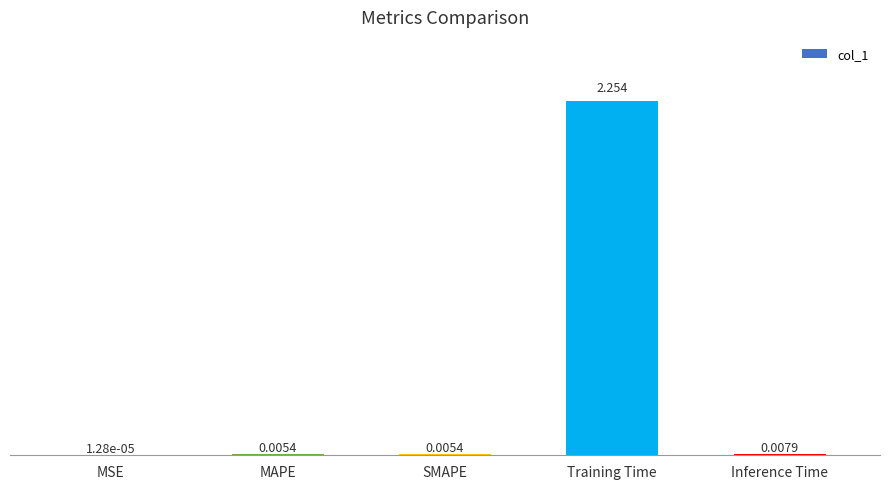

At which label is the value closest to 1?

Inference Time